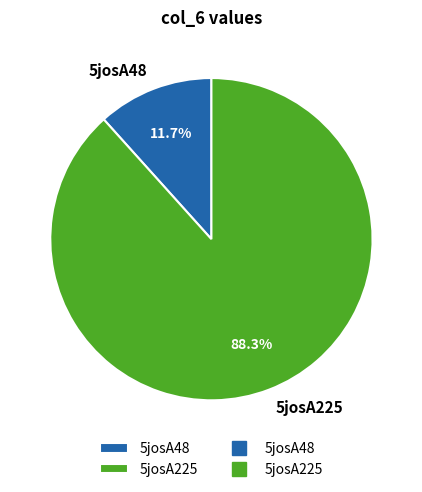

Rank the categories by value from highest to lowest.

5josA225, 5josA48